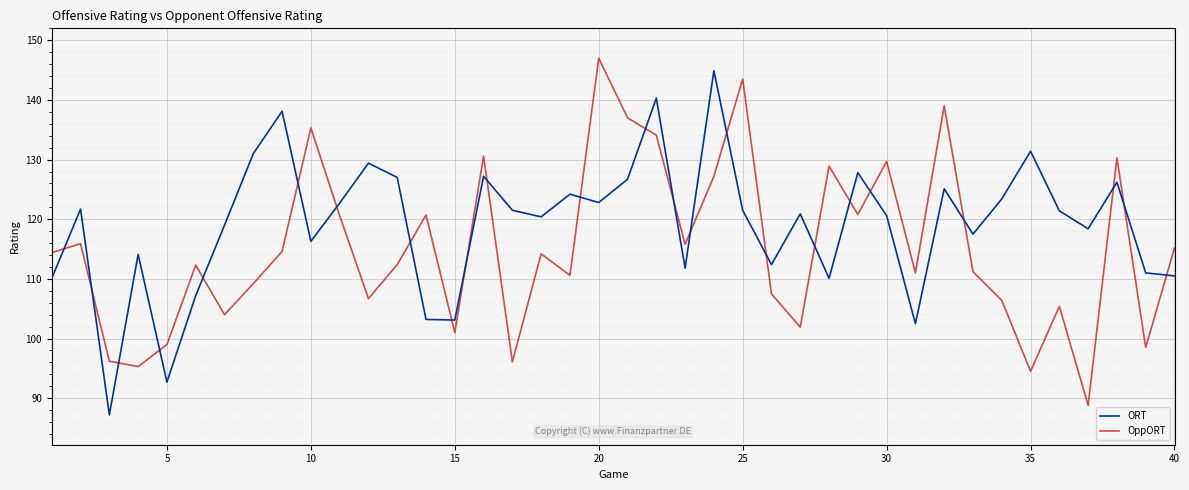

List the series in order of their overall mean, lowest first.

OppORT, ORT